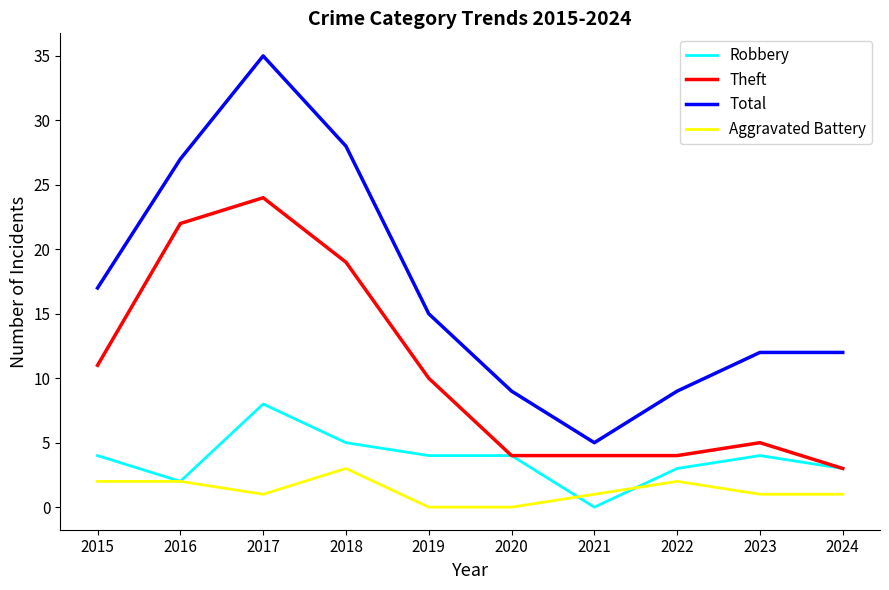

What is the lowest value of the Theft series?

3